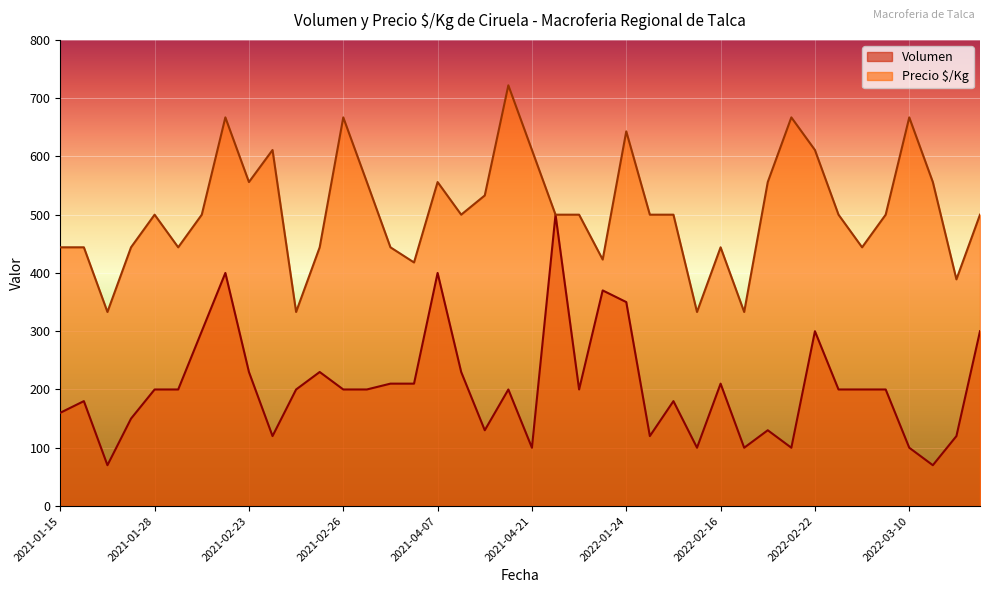

How many data points in Volumen are less than 200?

16